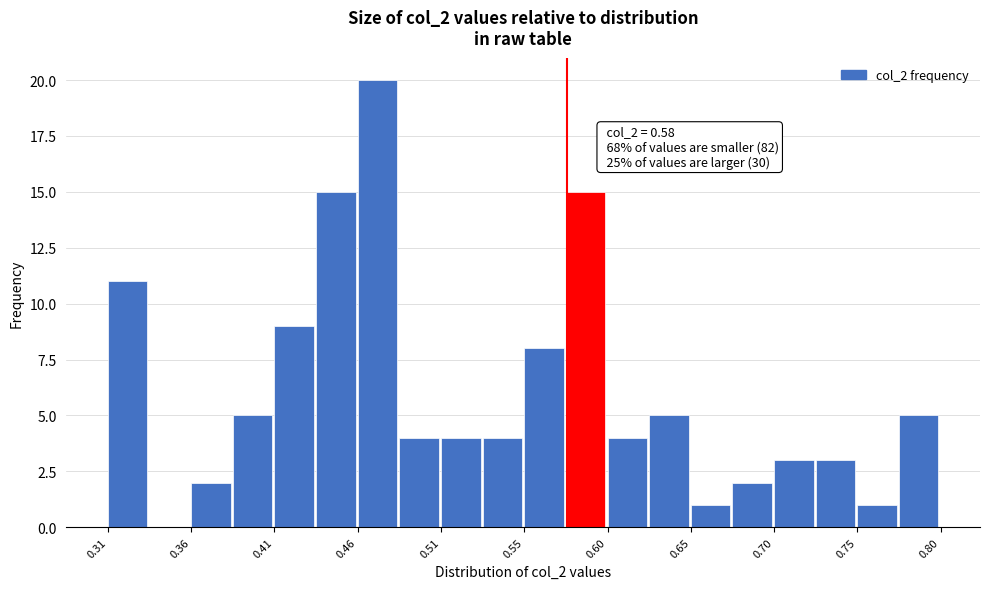

Over which range of the x-axis is the bar tallest?

0.455 to 0.480